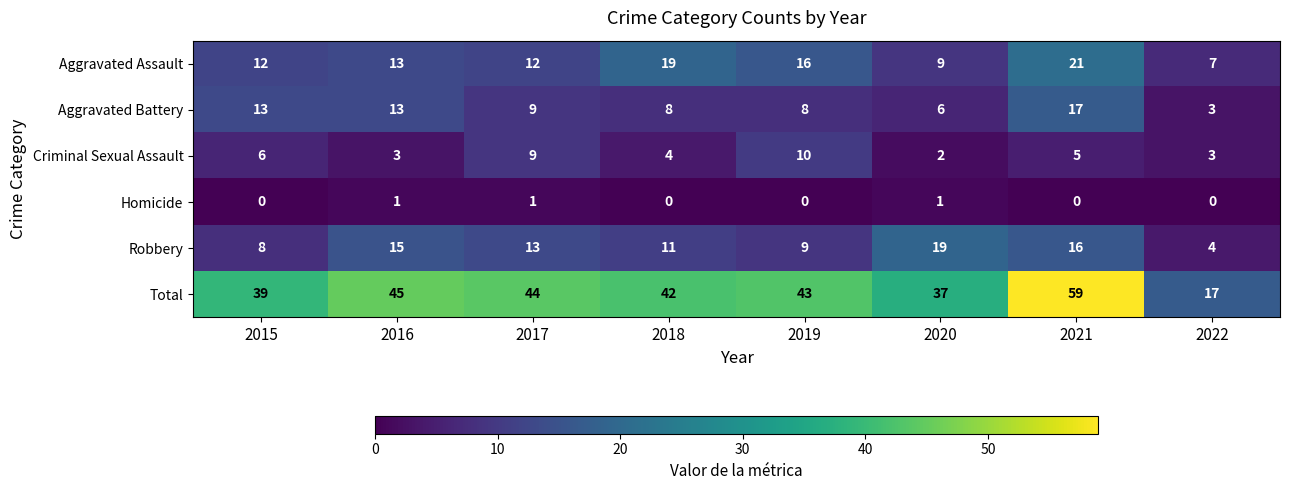

Rank the categories by Robbery value from highest to lowest.

2020, 2021, 2016, 2017, 2018, 2019, 2015, 2022